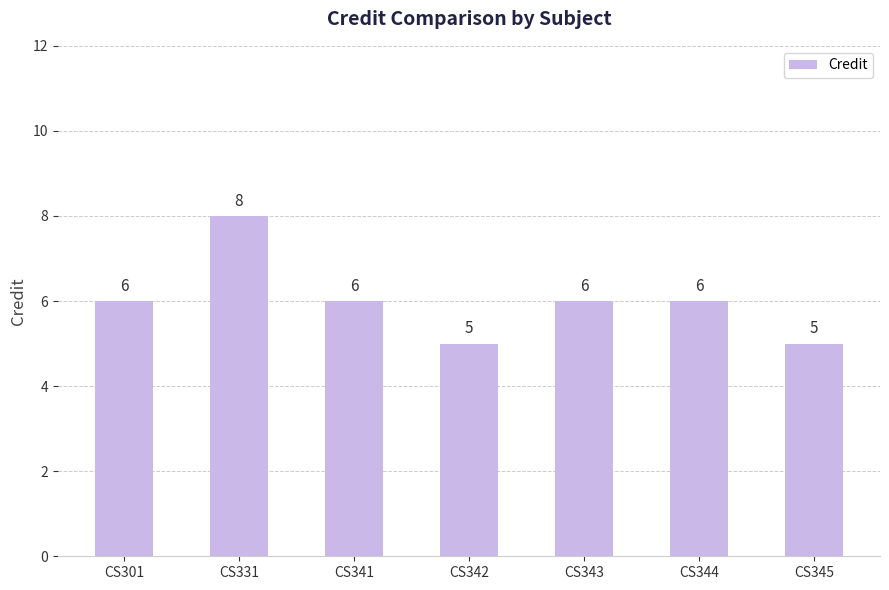

What is the greatest value displayed?

8